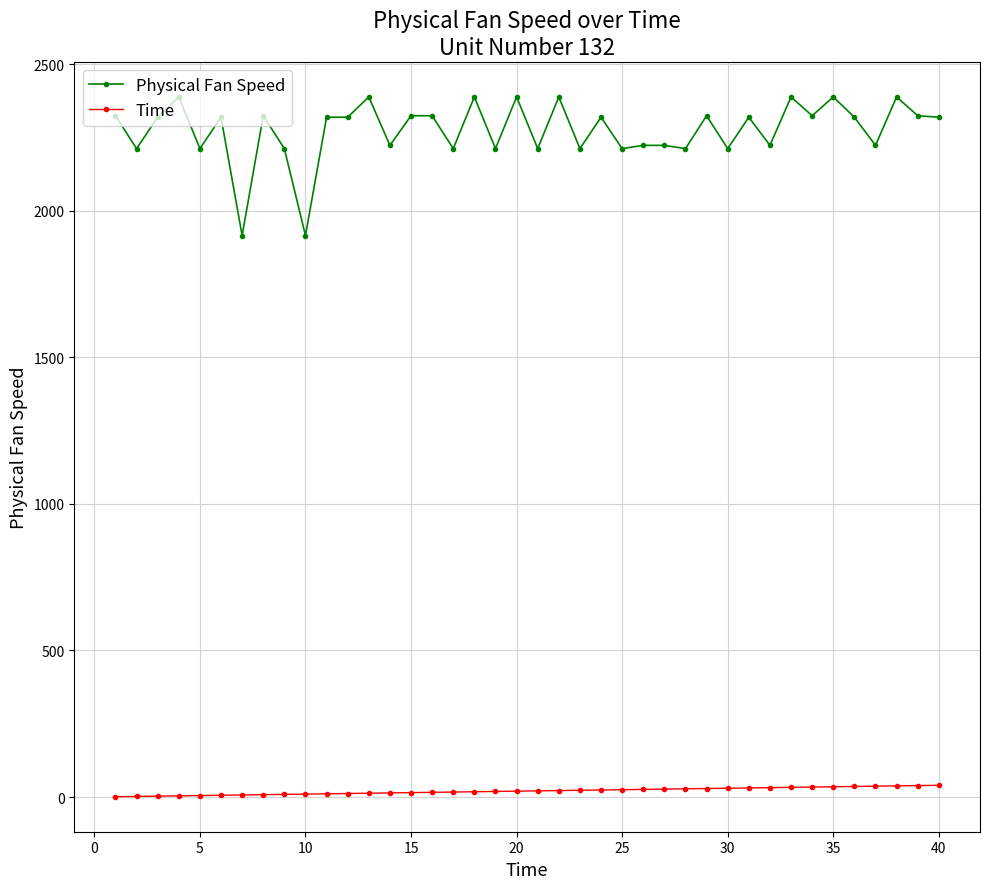

Which series has the largest total across all categories?

Physical Fan Speed